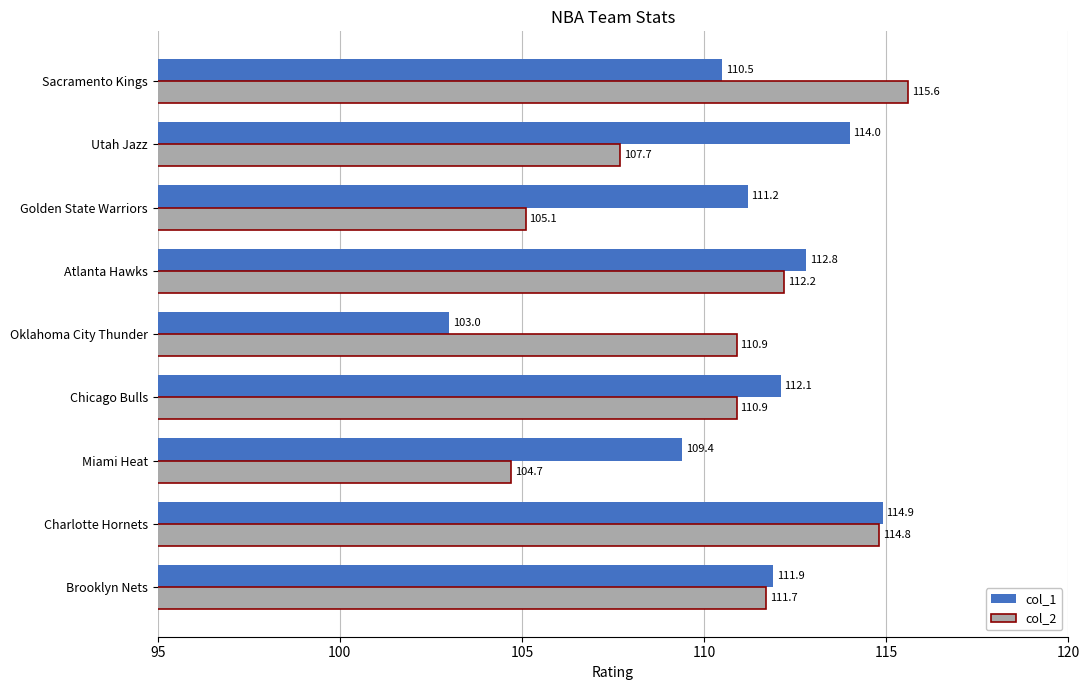

How many values in the col_1 series are below 111?

3